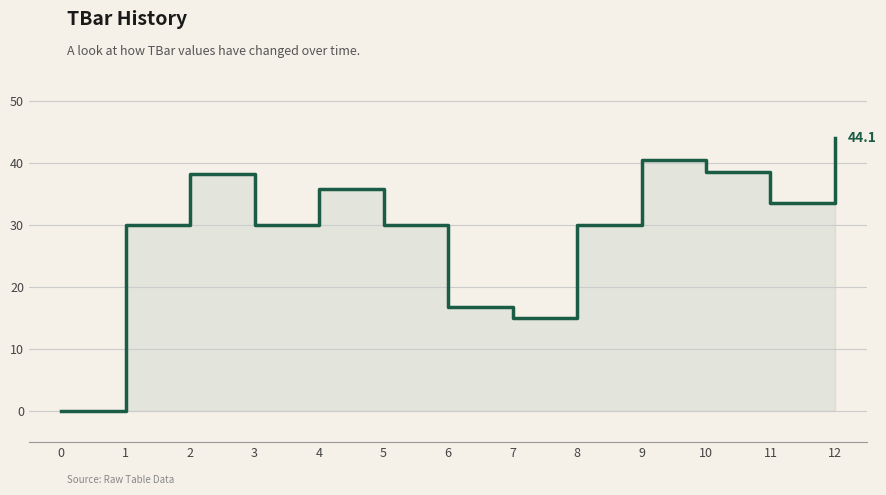

Reading left to right, extract all data points from this chart.

0=0.0	1=30.0	2=38.2	3=30.0	4=35.8	5=30.0	6=16.7	7=15.0	8=30.0	9=40.4	10=38.5	11=33.5	12=44.1